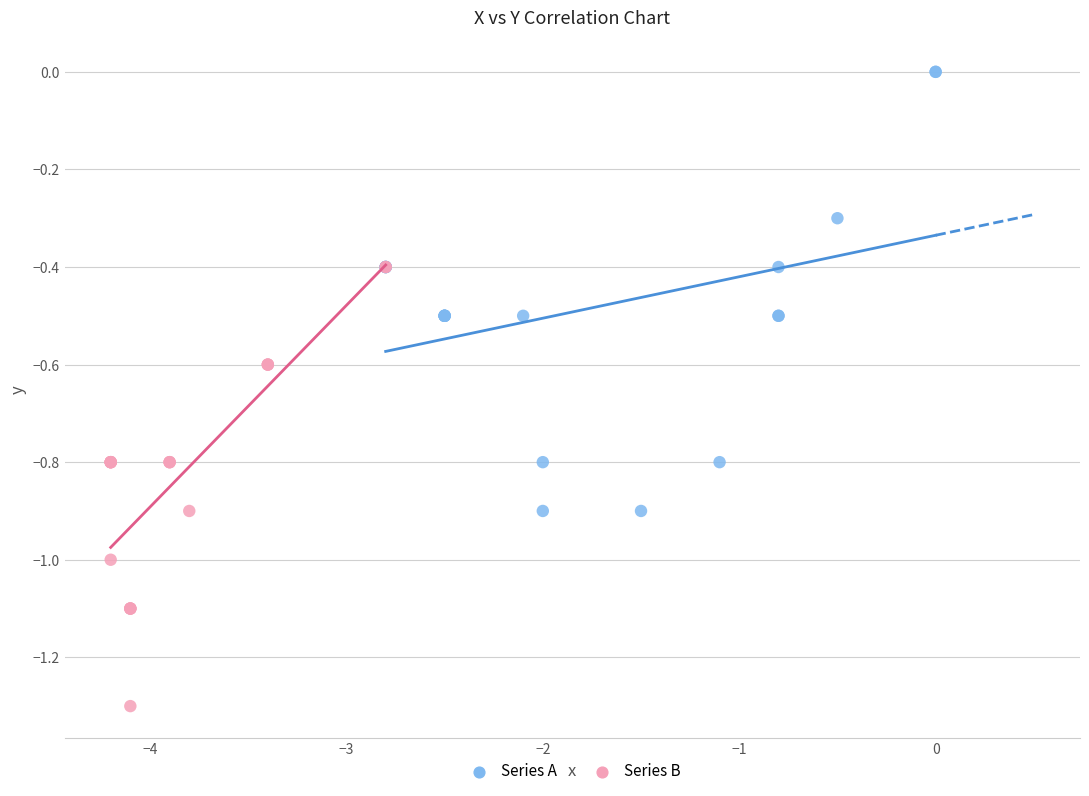

Which series reaches the minimum Y coordinate?

Series B